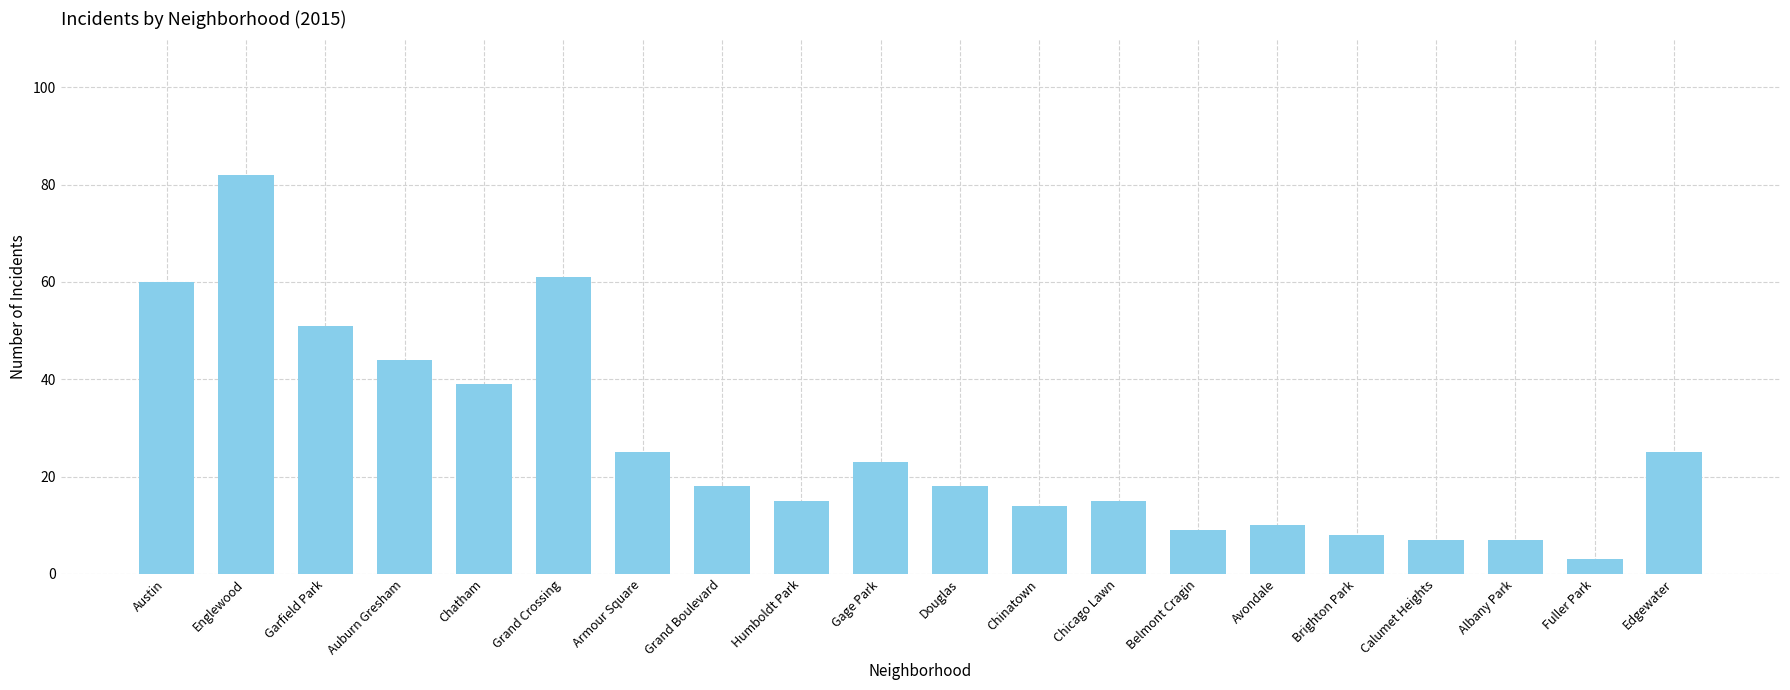

What is the ratio of the value at Albany Park to the value at Calumet Heights?

1.0